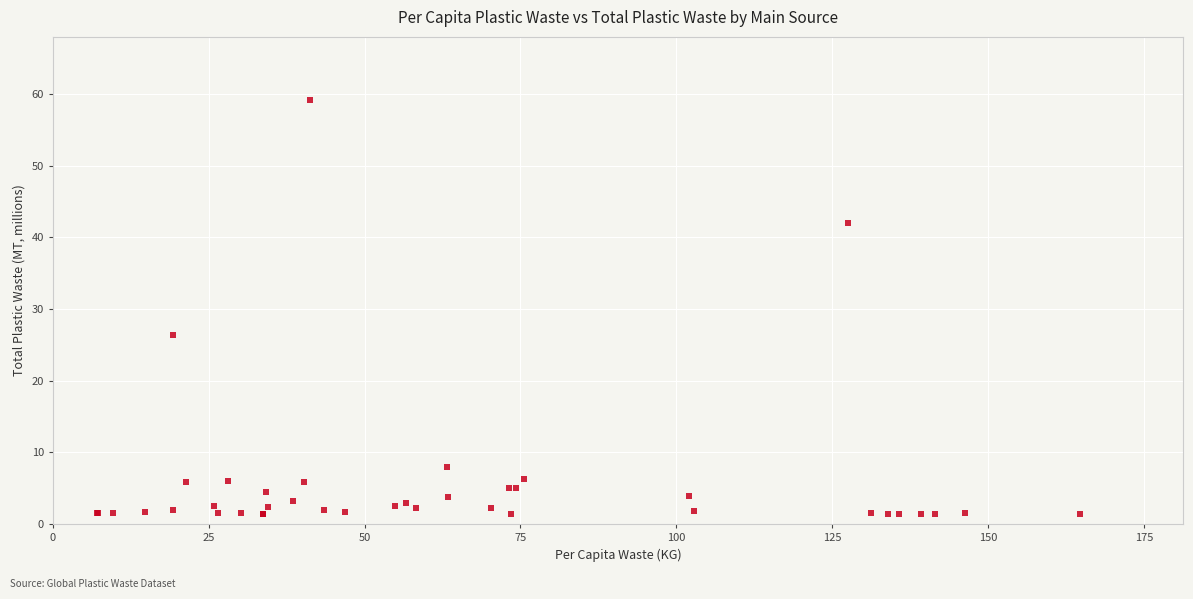

What Y value in the scatter plot is closest to 30?

26.3